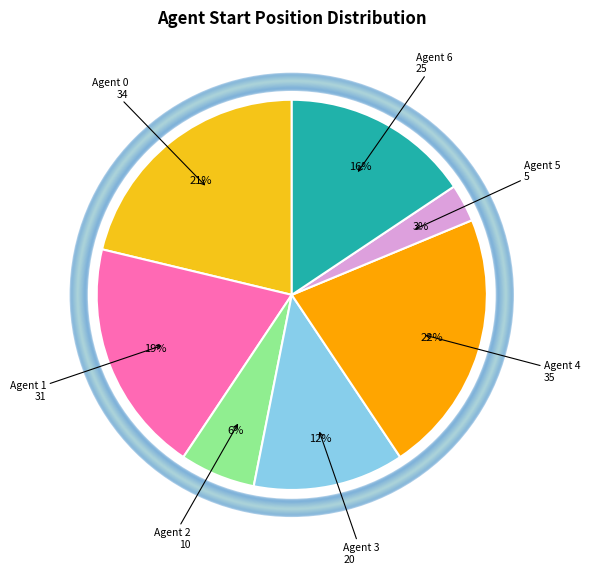

Which slice is the largest?

Agent 4